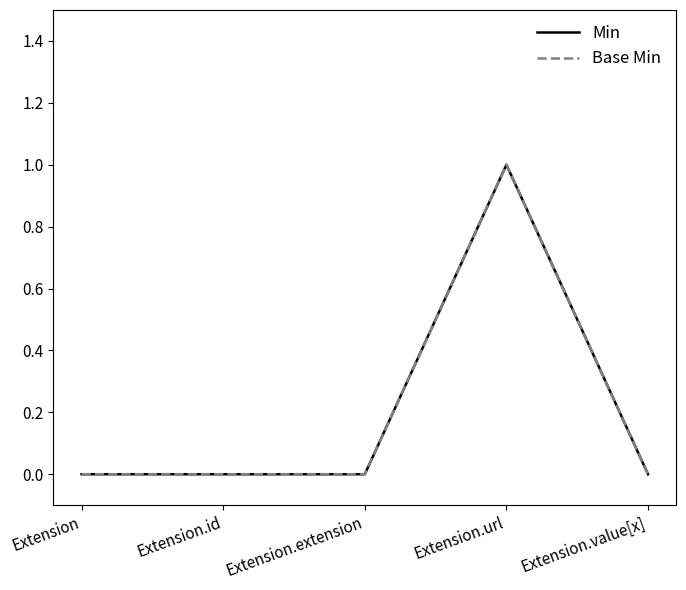

Is this an area chart (filled region under the line)?

No